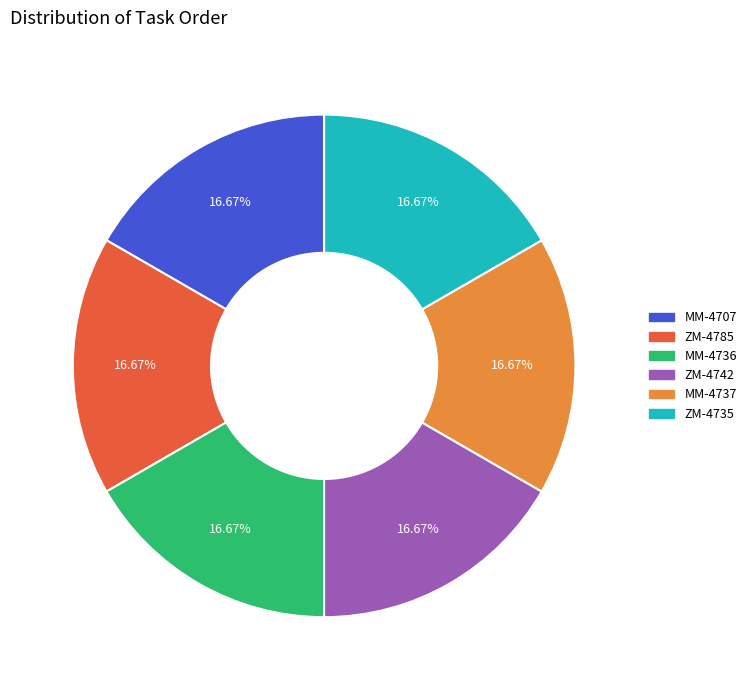

Is there a majority slice in this chart?

No